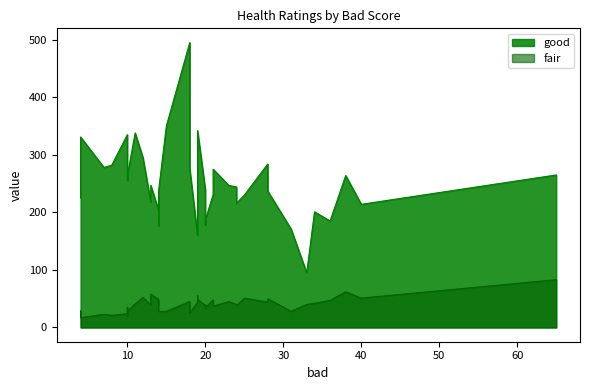

Rank the categories by fair value from highest to lowest.

12, 16, 7, 27, 20, 14, 19, 36, 0, 37, 6, 10, 28, 3, 34, 2, 31, 11, 30, 5, 9, 26, 1, 24, 17, 23, 15, 25, 29, 13, 32, 33, 38, 39, 18, 4, 35, 8, 22, 21